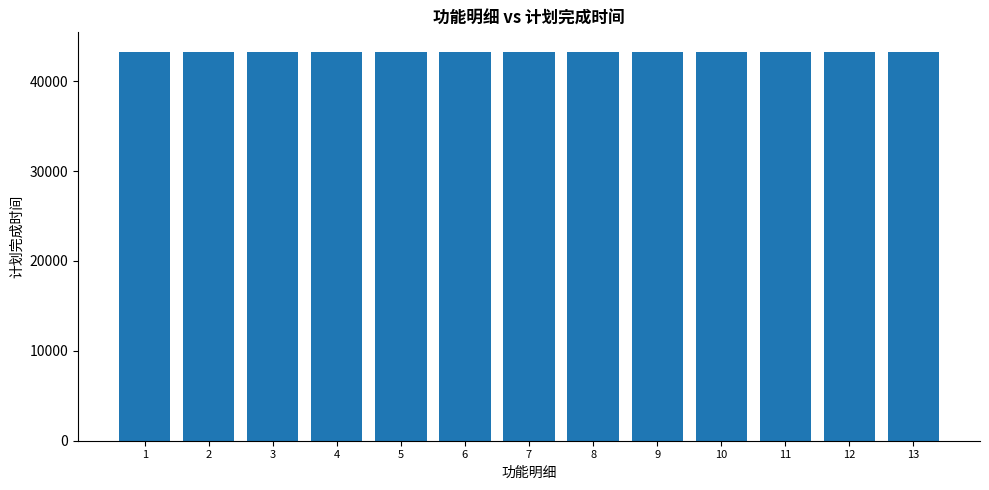

What is the ratio of the value at 13 to the value at 2?

1.0